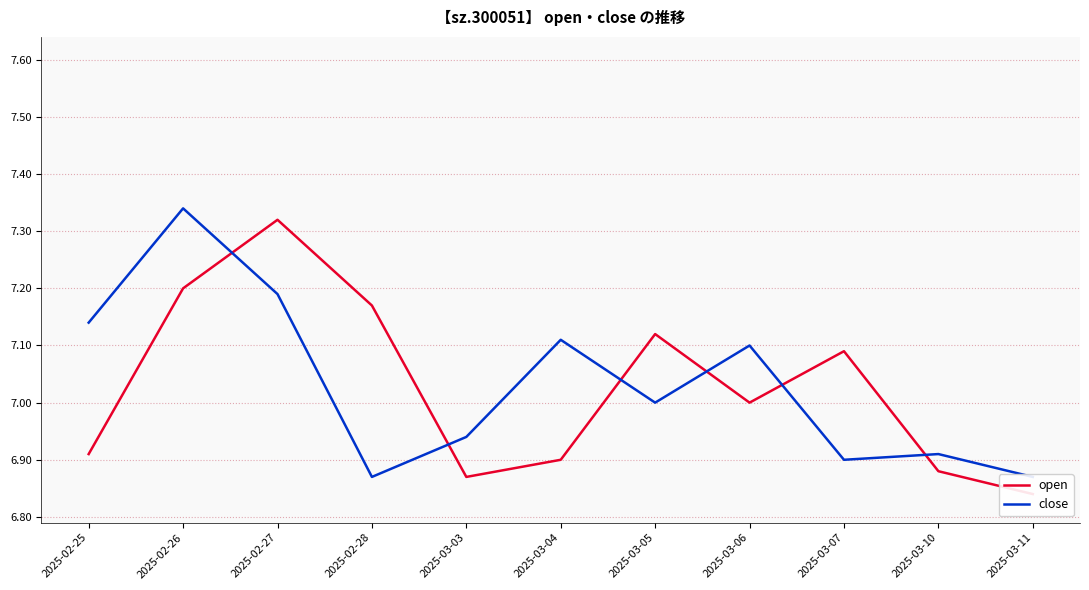

The close series shows 9.9 at 2025-03-10. True or false?

False